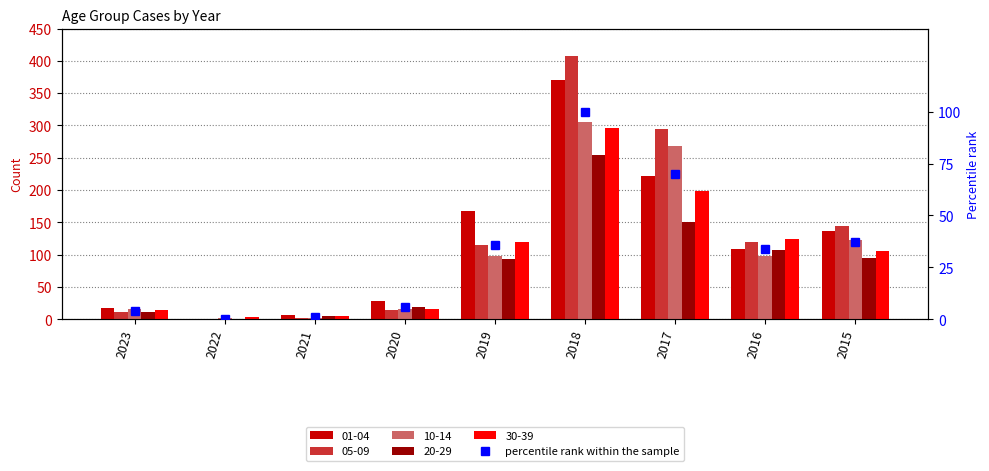

Approximately how many times larger is the value at 2015 compared to 2017?

0.5